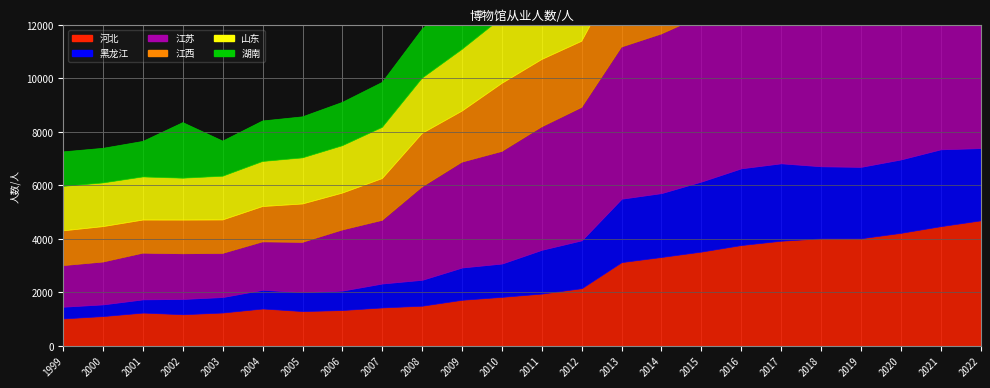

Reading right to left, list all the values displayed in this chart.

河北: 4686	4469	4219	4017	4016	3925	3764	3519	3318	3126	2152	1950	1827	1718	1497	1432	1335	1295	1392	1242	1177	1239	1109	1021
黑龙江: 2701	2872	2743	2668	2691	2893	2867	2618	2387	2369	1788	1636	1245	1206	967	894	726	706	698	578	570	494	436	437
江苏: 8080	7990	7947	7286	6923	6633	6524	6181	5948	5668	4966	4593	4190	3938	3470	2360	2265	1862	1791	1631	1690	1727	1583	1536
江西: 4309	4164	4033	3347	3418	3101	3007	2985	2873	2972	2475	2520	2544	1908	2002	1562	1379	1435	1322	1251	1259	1238	1324	1300
山东: 10391	10114	8871	8319	8059	7976	7152	6310	5369	4748	4353	2787	2456	2307	2064	1915	1770	1723	1684	1634	1566	1611	1633	1663
湖南: 4513	4100	3245	3082	3056	3204	3035	2736	2639	2515	2385	2304	2148	2133	1833	1681	1621	1535	1515	1314	2079	1329	1295	1290